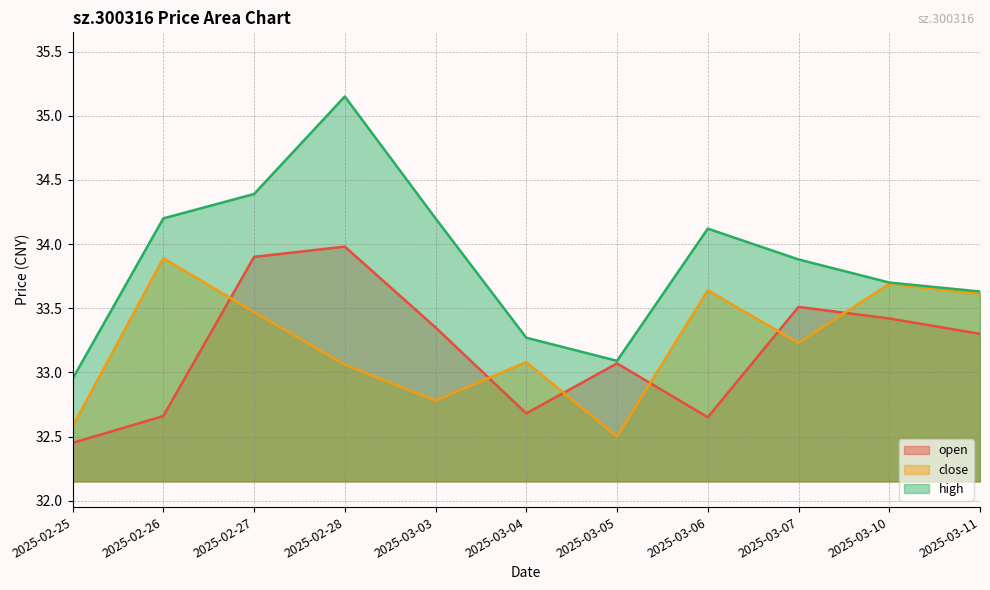

How many distinct data groups are displayed?

3